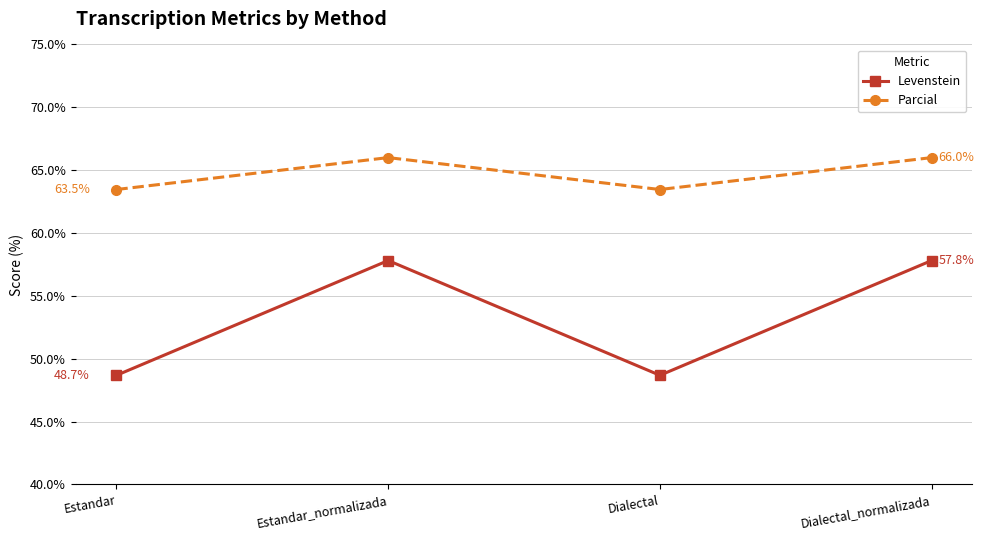

True or false: Parcial has more than 0 points higher than both neighbors.

True